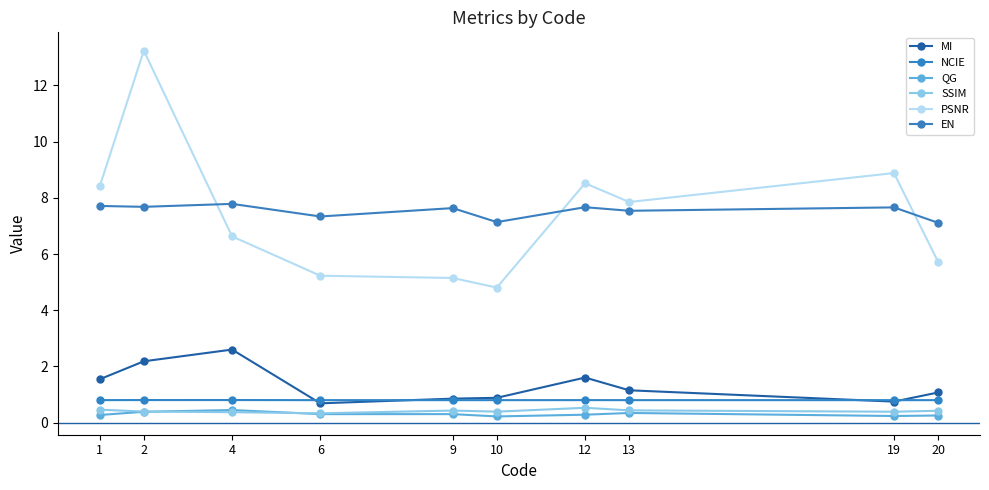

What are all the series names shown in the legend?

MI, NCIE, QG, SSIM, PSNR, EN